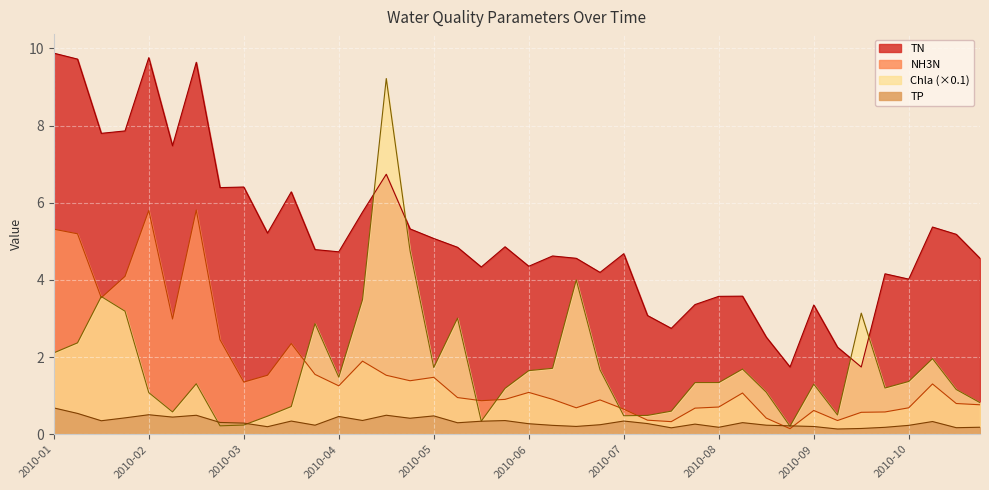

True or false: NH3N has a value of 0.2 at 2010-09.

False